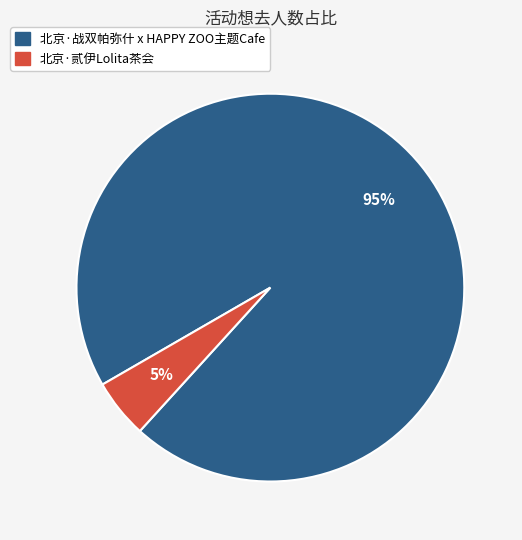

Is the sum of 北京·战双帕弥什 x HAPPY ZOO主题Cafe and 北京·贰伊Lolita茶会 greater than half?

Yes